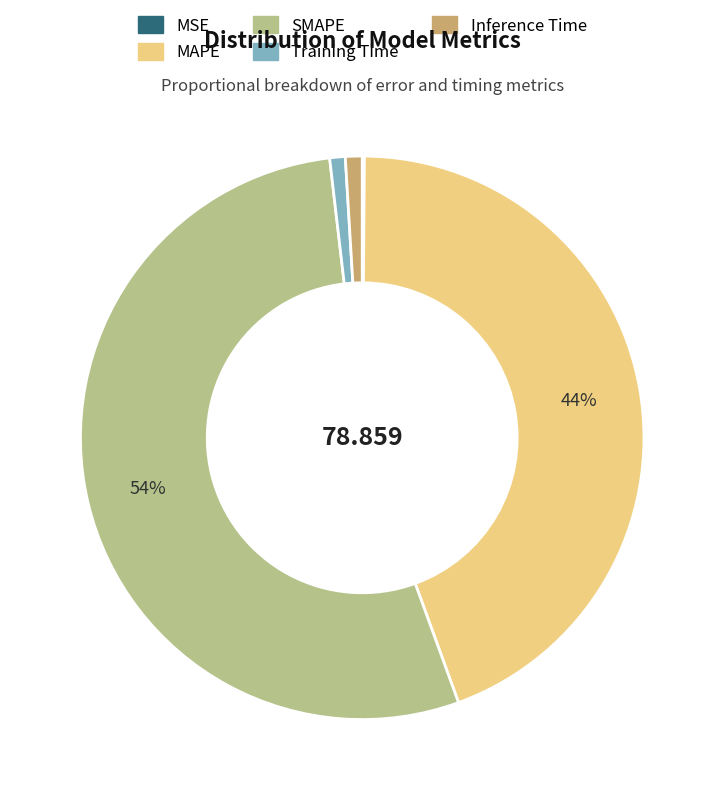

Is the sum of MAPE and Inference Time greater than half?

No